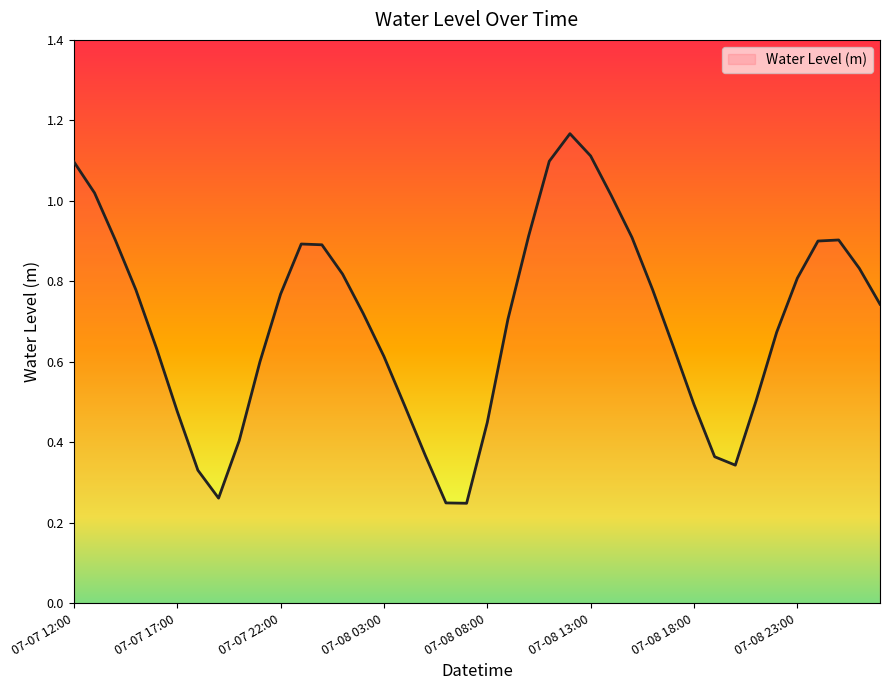

What is the difference between the maximum and minimum values?

0.9